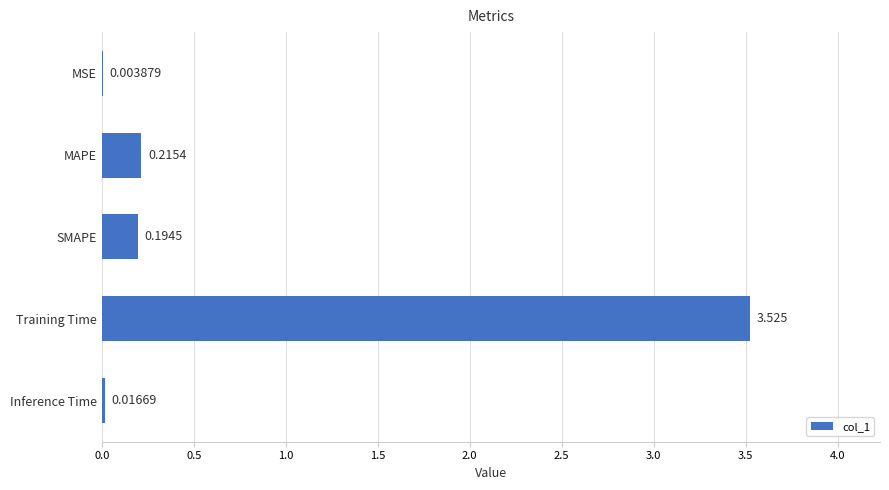

What is the sum of all values?

4.0